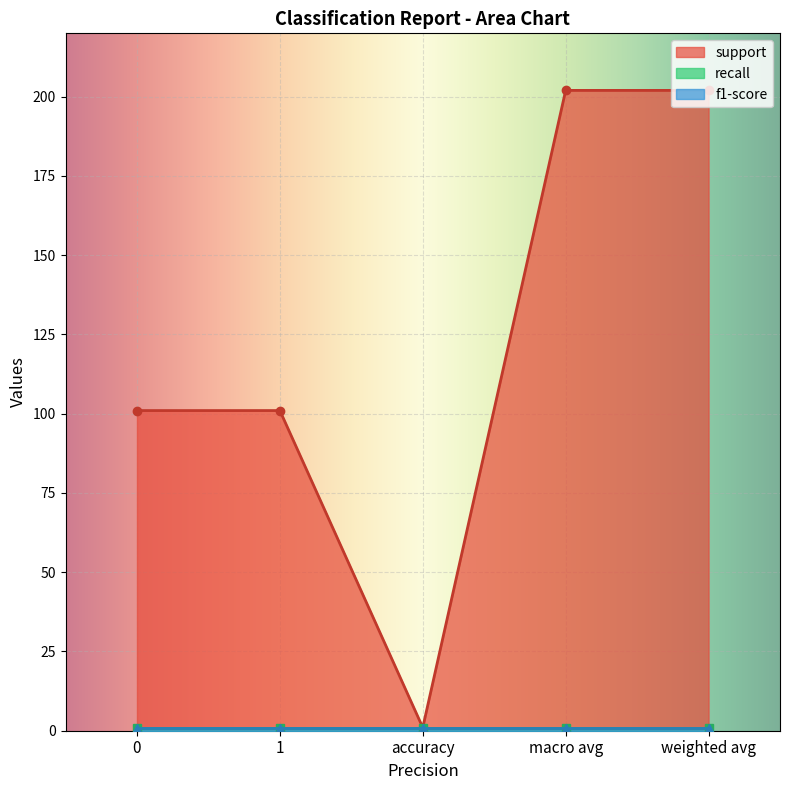

What is the spread (max minus min) of values at macro avg?

201